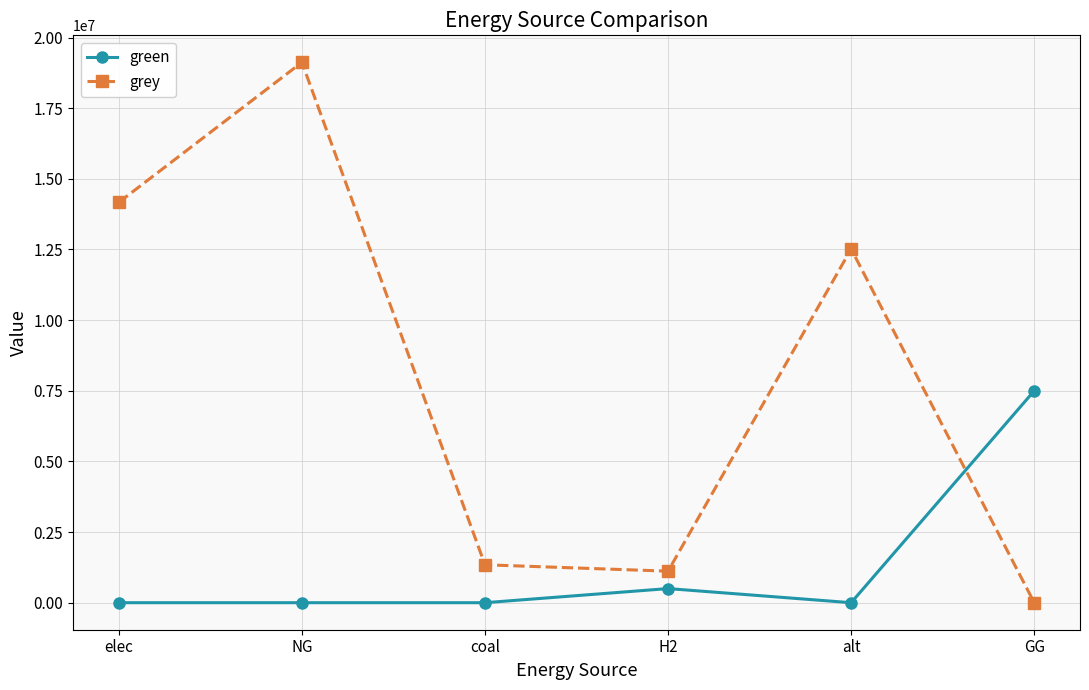

What is the difference between the highest and lowest values at GG?

7500000.0